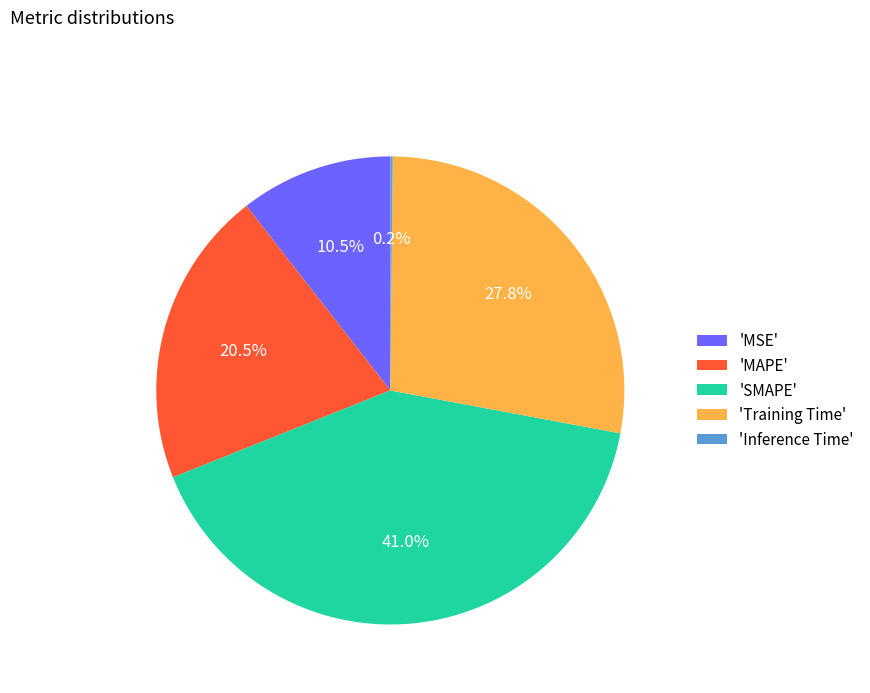

To the nearest percent, what is the difference between the largest and smallest slice percentages?

41%